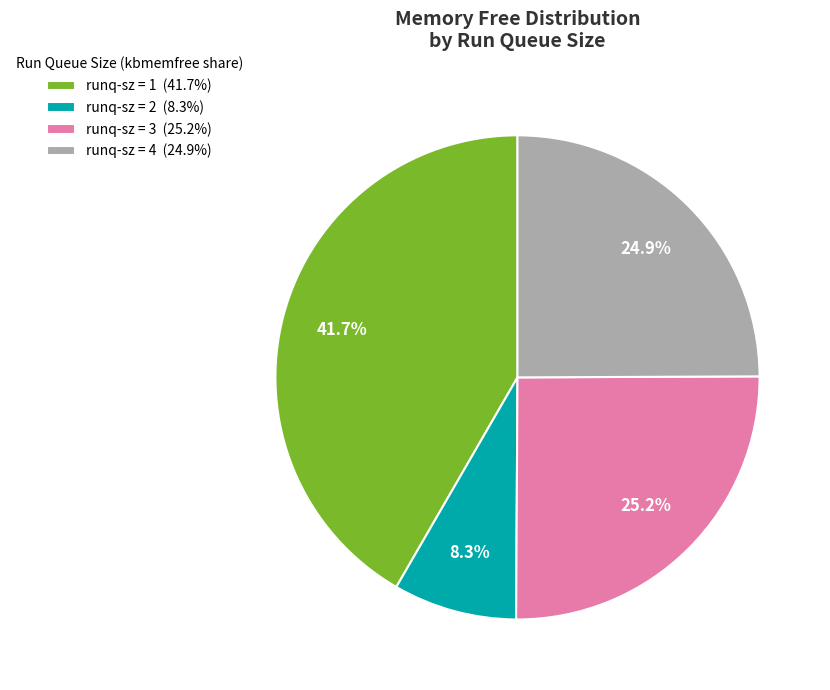

Is there any slice that represents more than half of the pie?

No